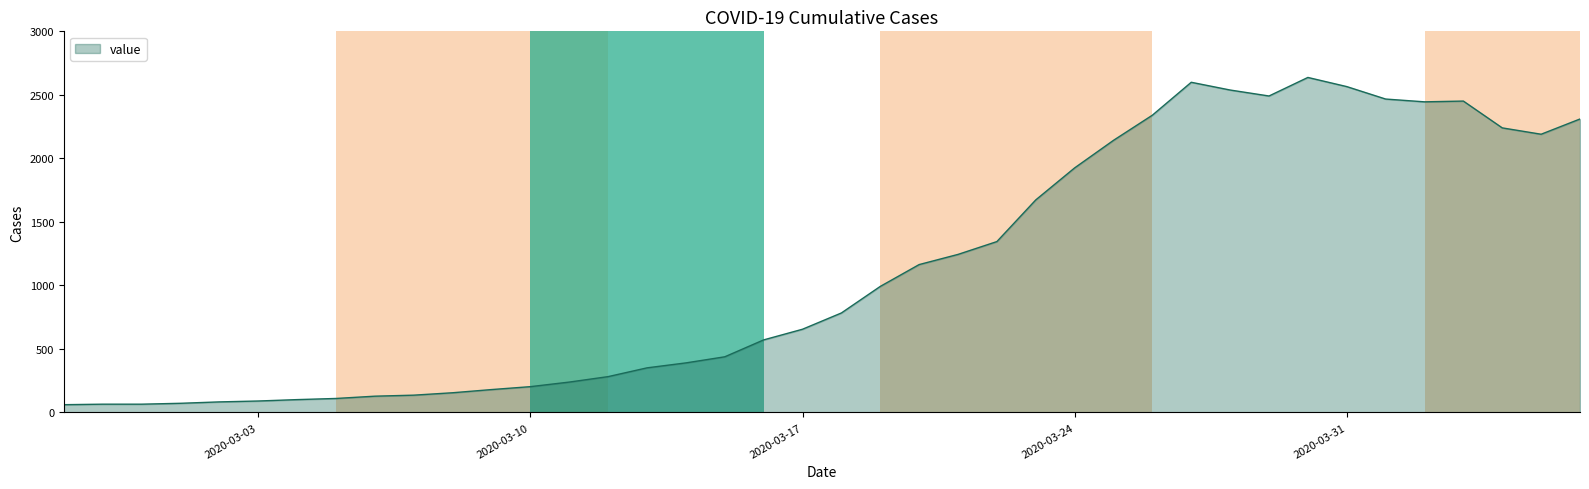

What is the sum of all values?

44916